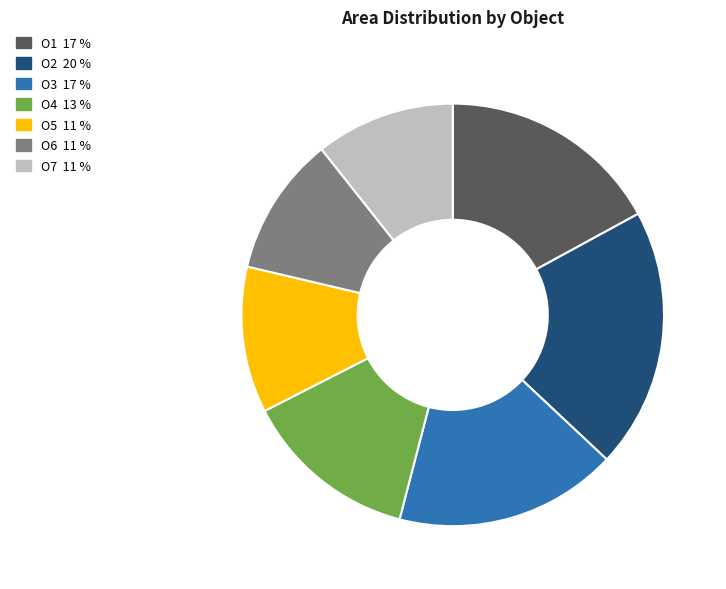

True or false: O4 accounts for 1% of the total.

False